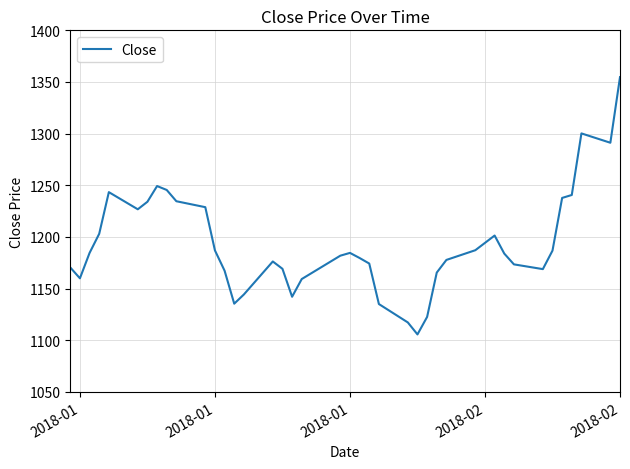

What is the maximum value shown in the chart?

1354.7